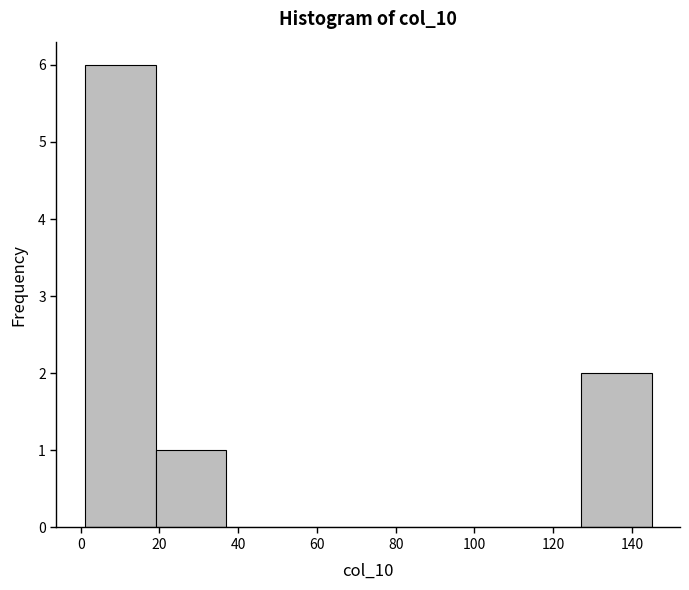

Reading left to right, transcribe this chart: for each bar, give the range it covers on the x-axis and its height. Neither the bar edges nor the heights are printed on the chart, so give them approximately, as read against the axes.

1 to 19: 6
19 to 37: 1
37 to 55: 0
55 to 73: 0
73 to 91: 0
91 to 109: 0
109 to 127: 0
127 to 145: 2